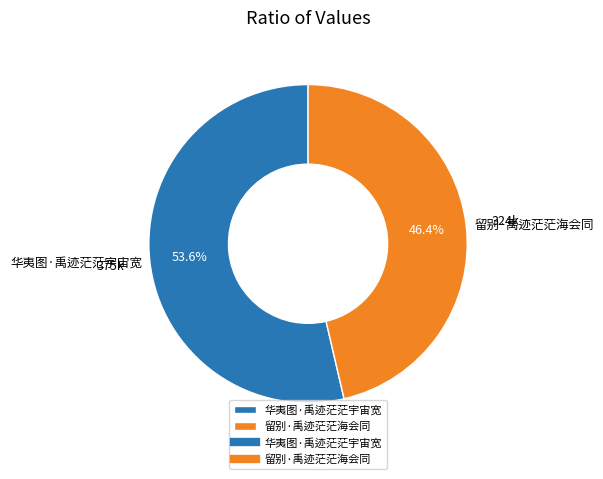

How many slices are in this pie chart?

2